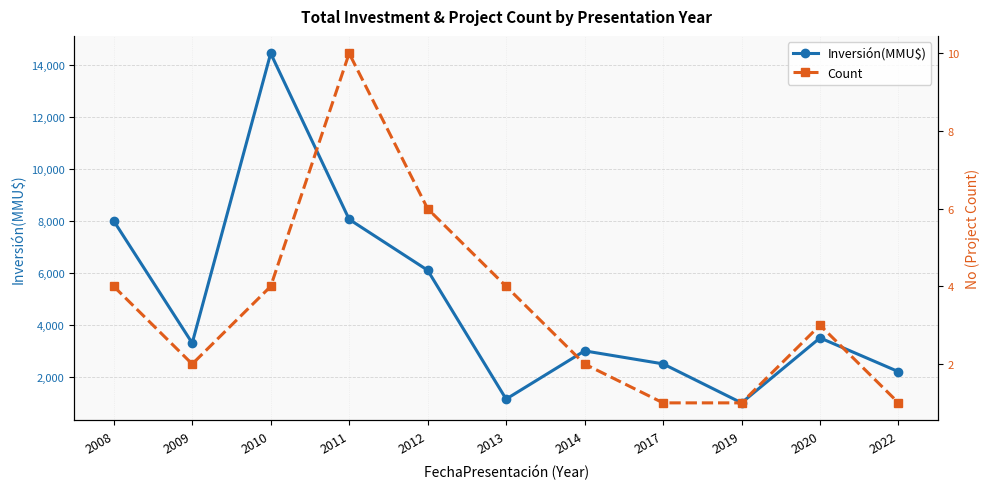

Is it true that Inversión(MMU$) equals 2070 at 2012?

False